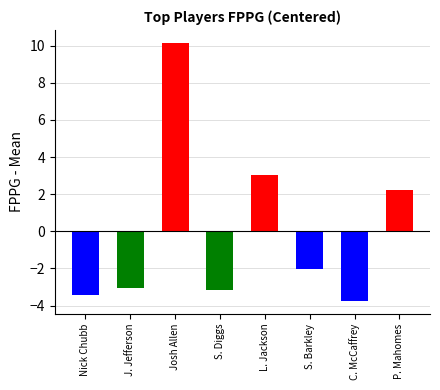

Does the chart contain stacked bars?

No